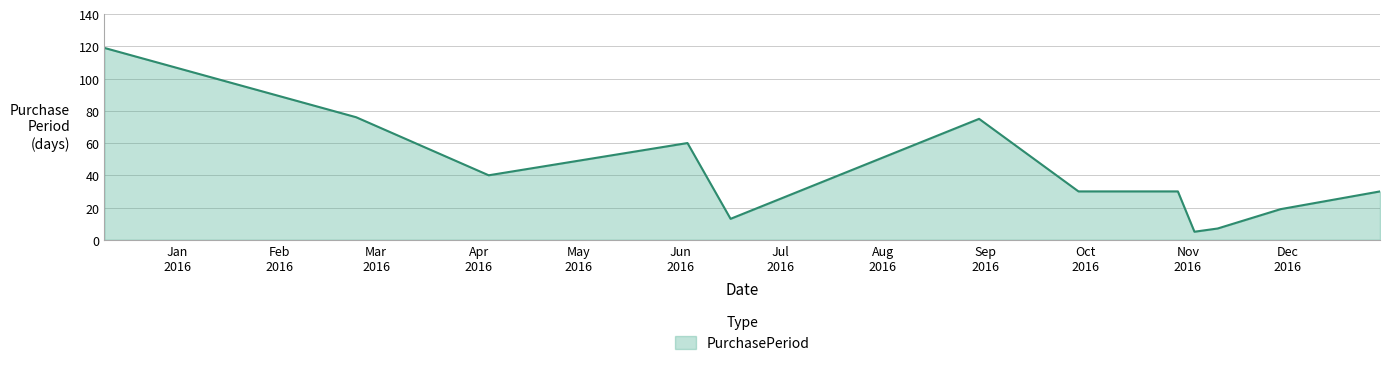

What is the sum of all values?

504